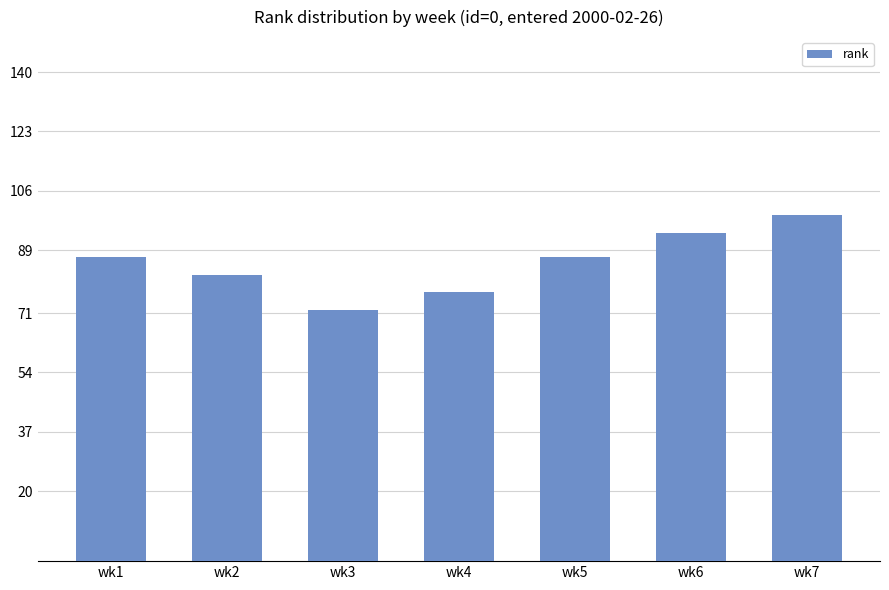

Count the number of categories in the chart.

7